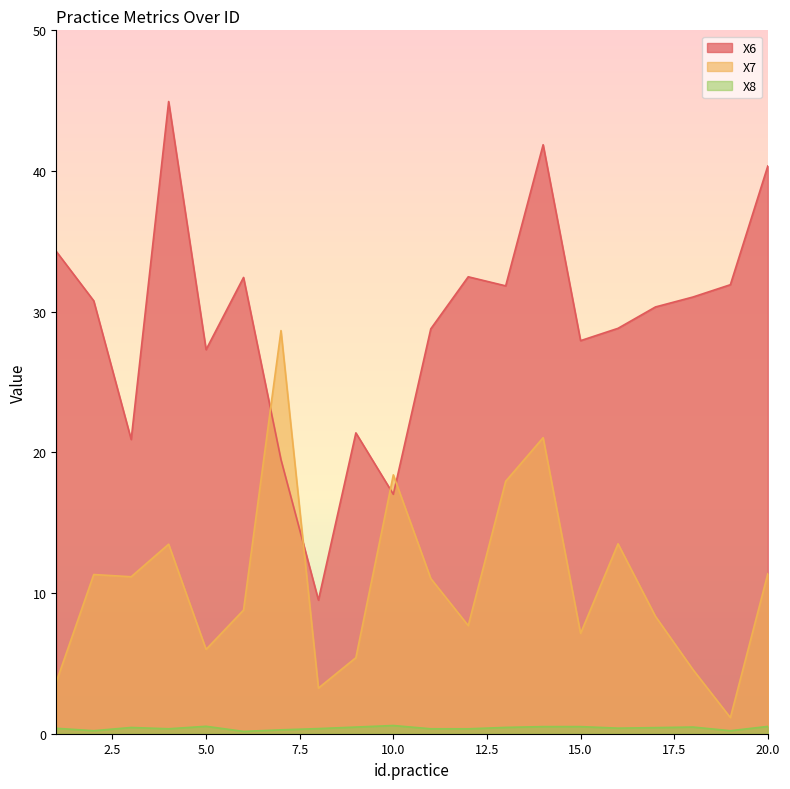

At which category does X8 reach its first local peak?

3